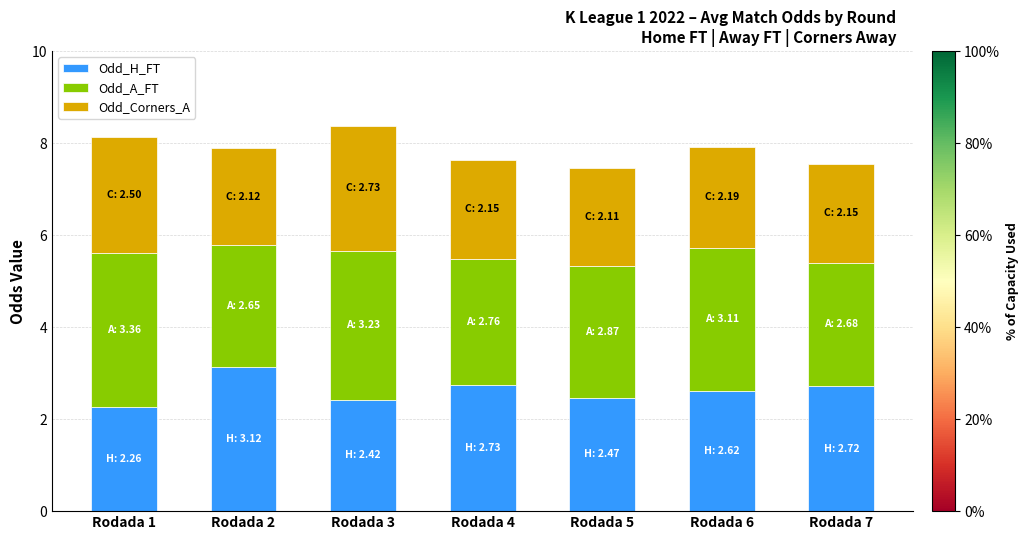

At which label does Odd_H_FT reach its peak?

Rodada 2